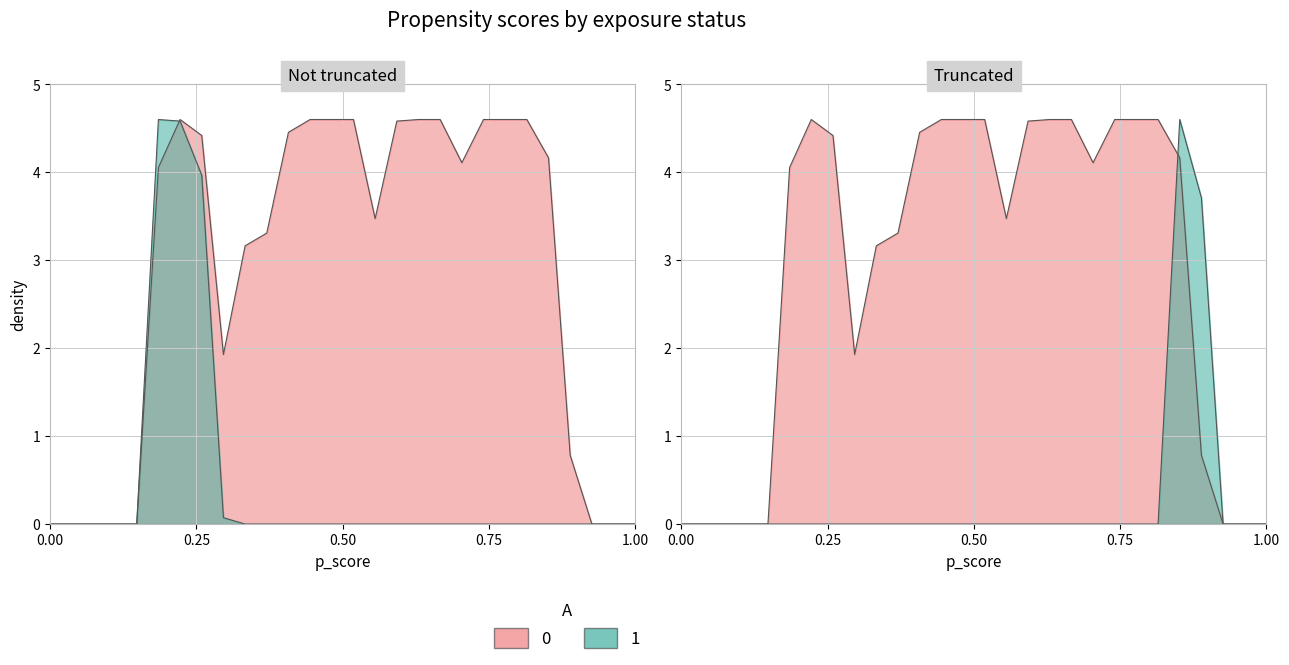

The col_19 series shows -1.6 at 1. True or false?

False